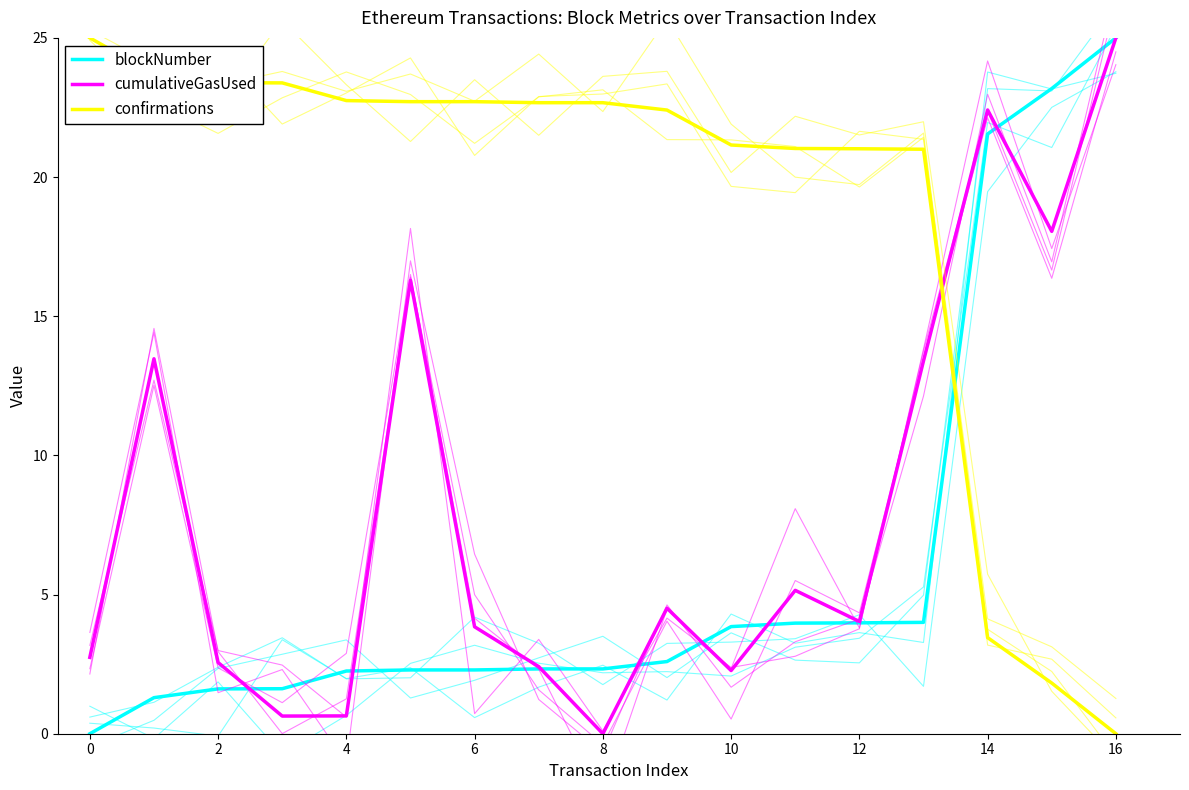

What value does the cumulativeGasUsed series have at 11?

5.2